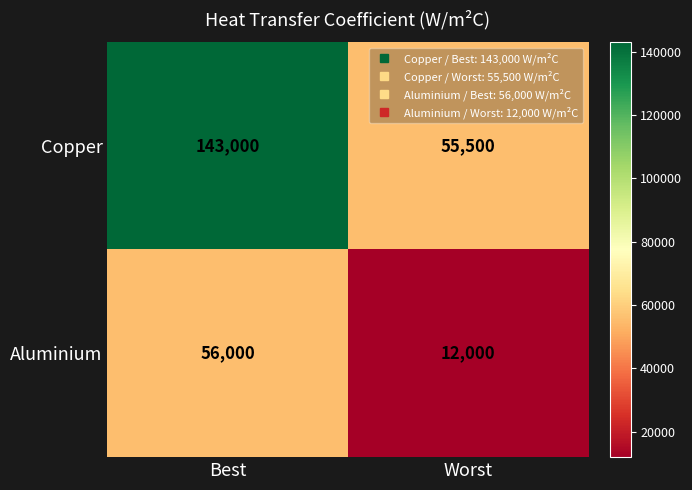

Reading left to right, transcribe all the data shown in this chart.

Copper: 143000	55500
Aluminium: 56000	12000